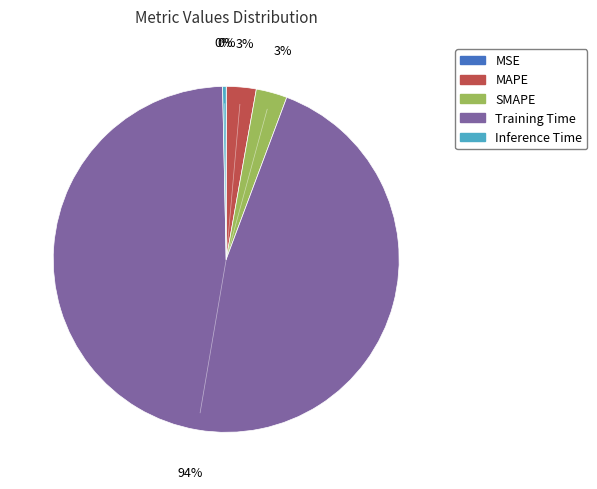

Which slice is the largest?

Training Time